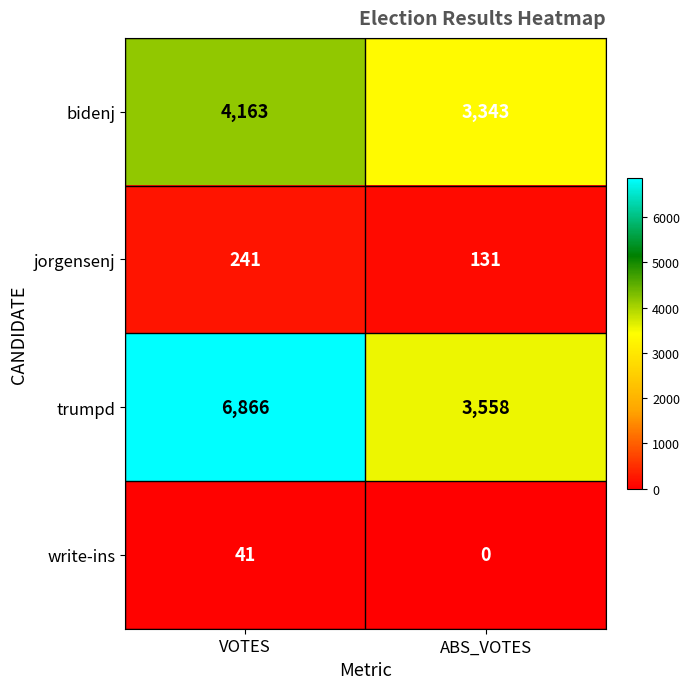

What is the total value across all series at VOTES?

11311